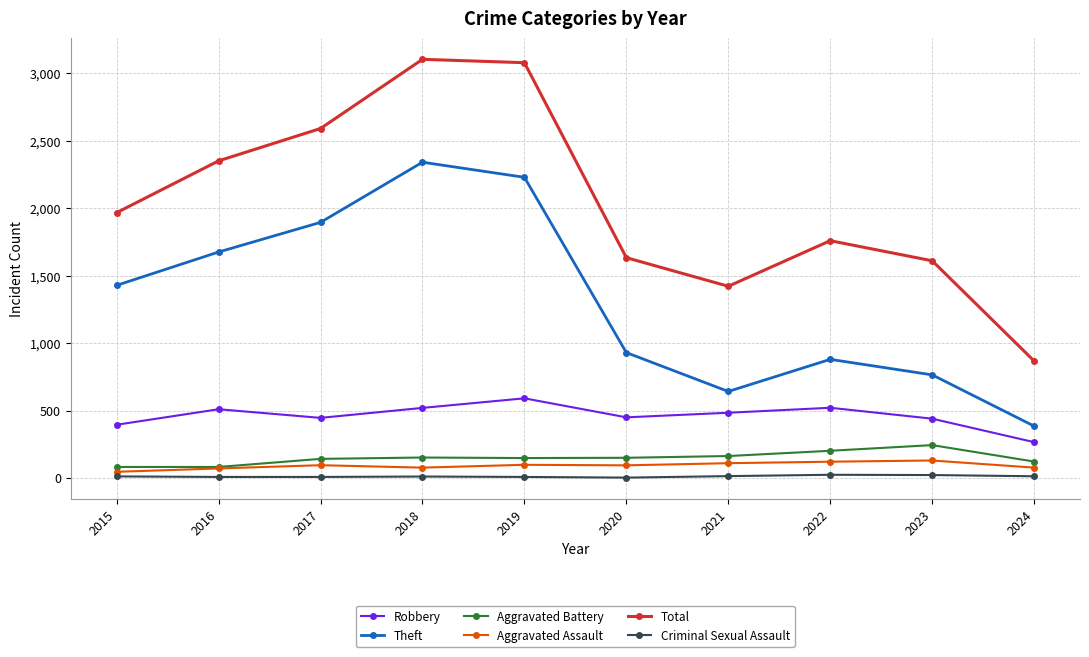

What is the average value of the Aggravated Battery series?

149